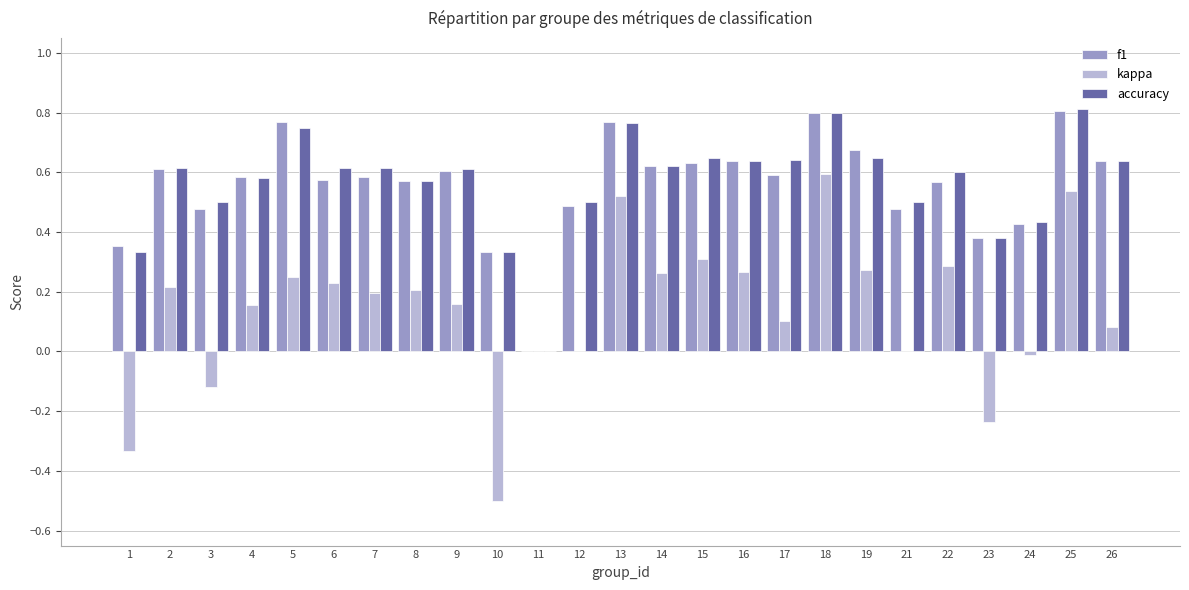

Which series changed the most between 12 and 23?

kappa